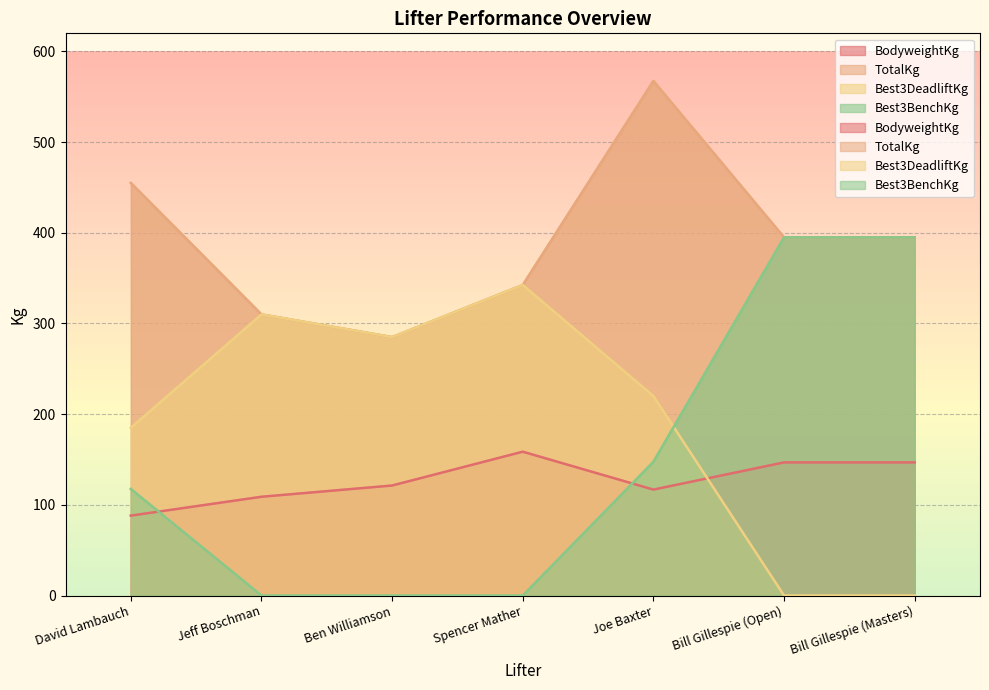

What is the total value across all series at Bill Gillespie (Open)?

936.8